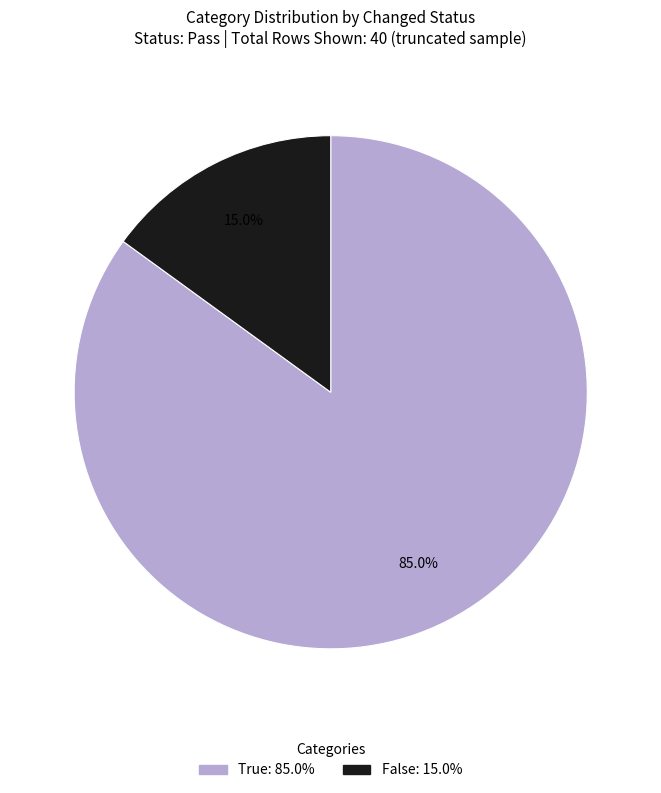

Rank the categories by value from highest to lowest.

True, False